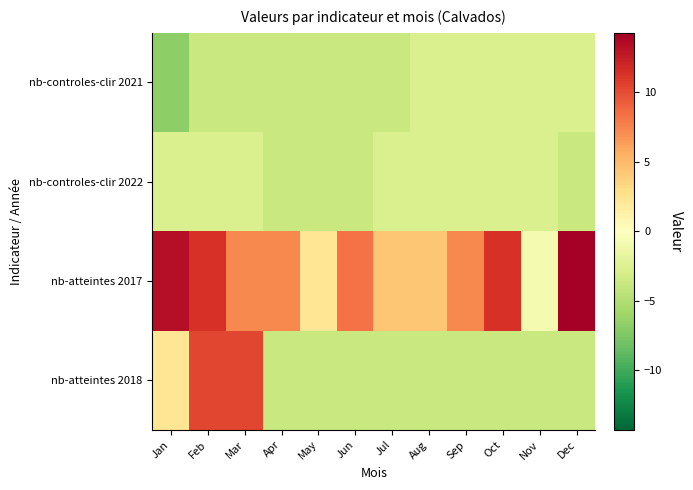

What is the maximum value shown in the chart?

14.3